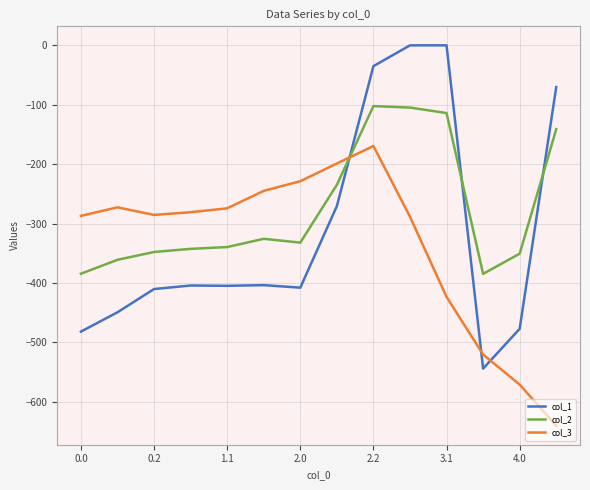

List the series in order of their peak value, lowest first.

col_3, col_2, col_1